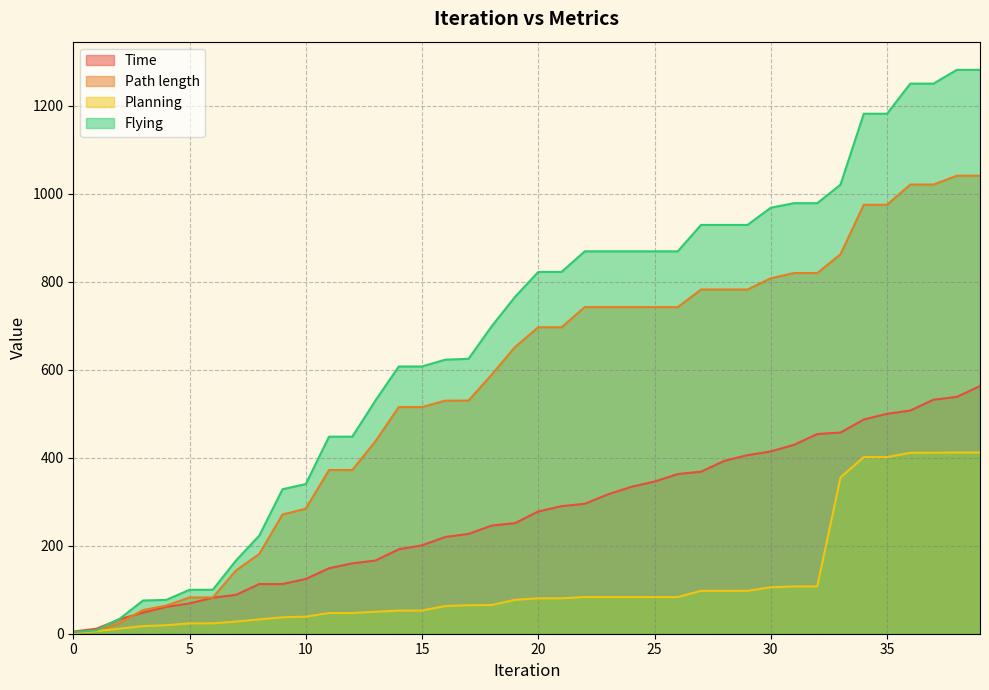

What is the difference between the maximum and minimum values in the Planning series?

410.2